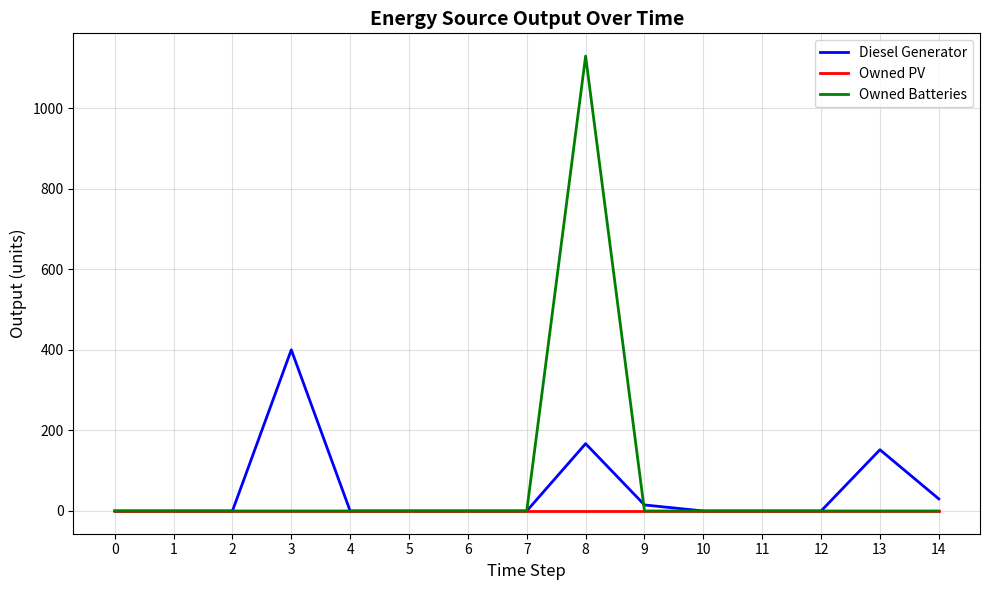

What is the difference between the highest and lowest values at 8?

1129.0